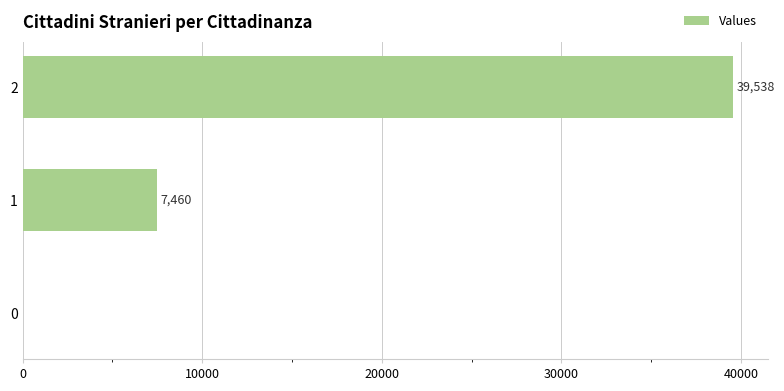

At which category does the chart reach its peak across all series?

2